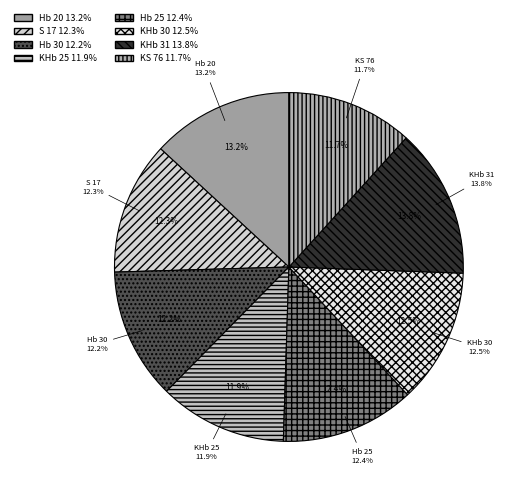

To the nearest percent, what is the combined percentage of KS 76 and Hb 20?

25%